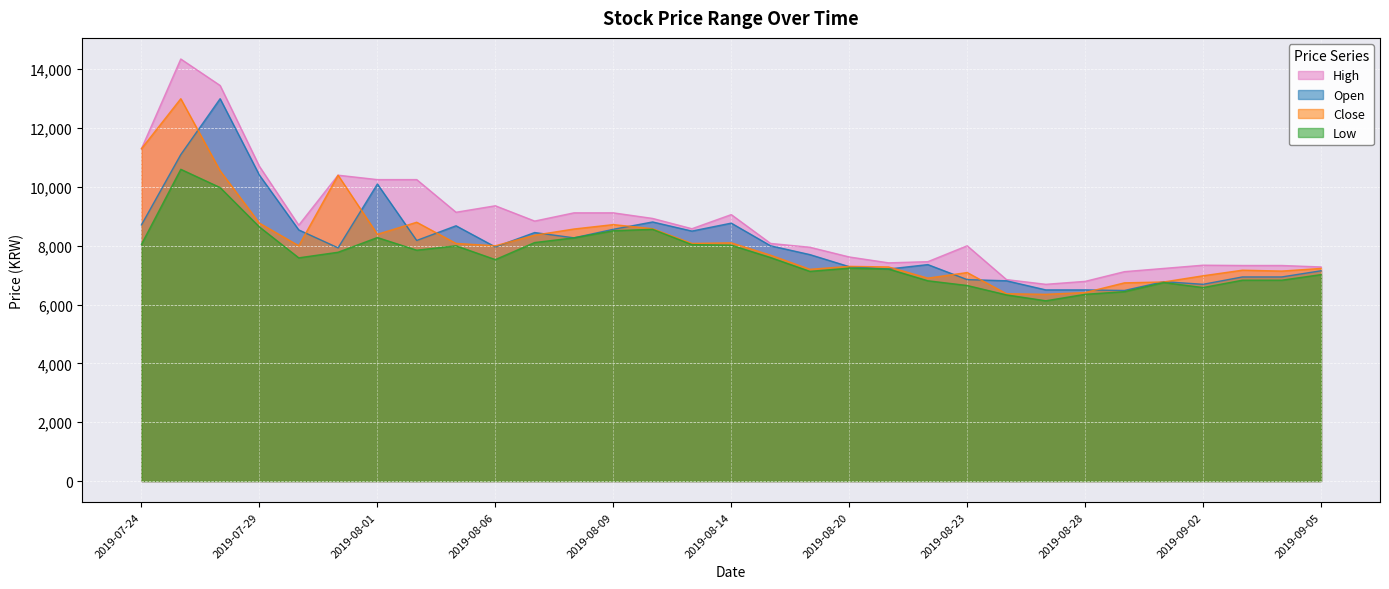

What is the difference between the Open values at 2019-07-25 and 2019-08-07?

2650